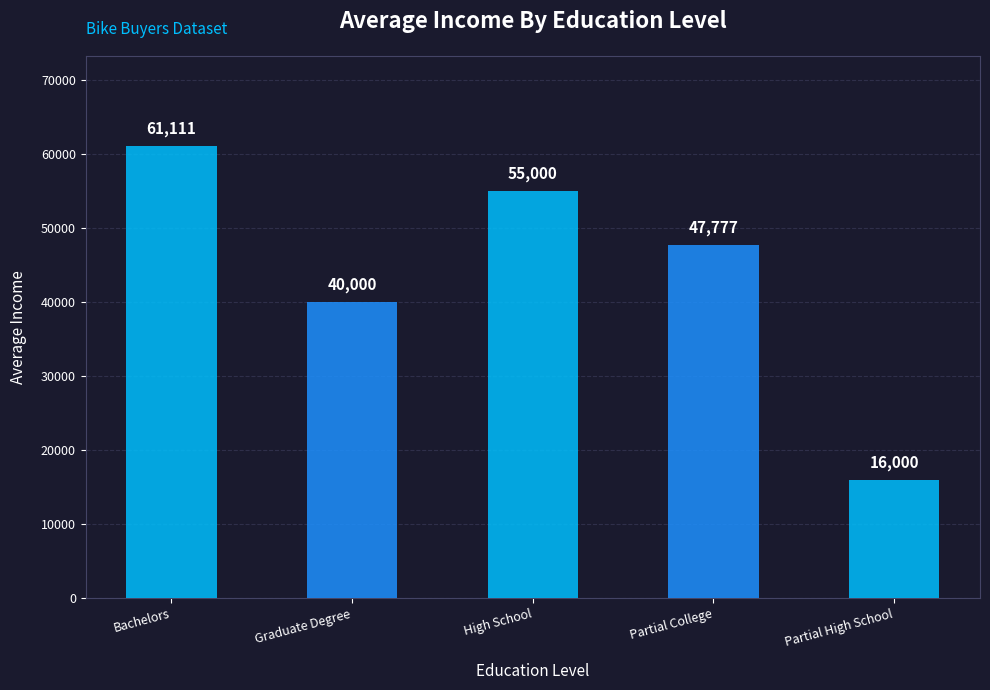

What value does the data have at Partial College?

47777